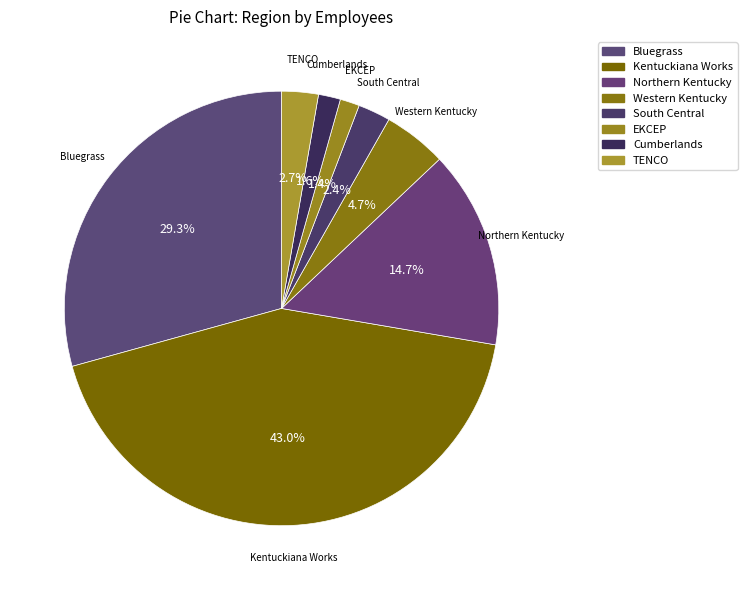

To the nearest percent, what is the difference between the Cumberlands and TENCO slice percentages?

1%